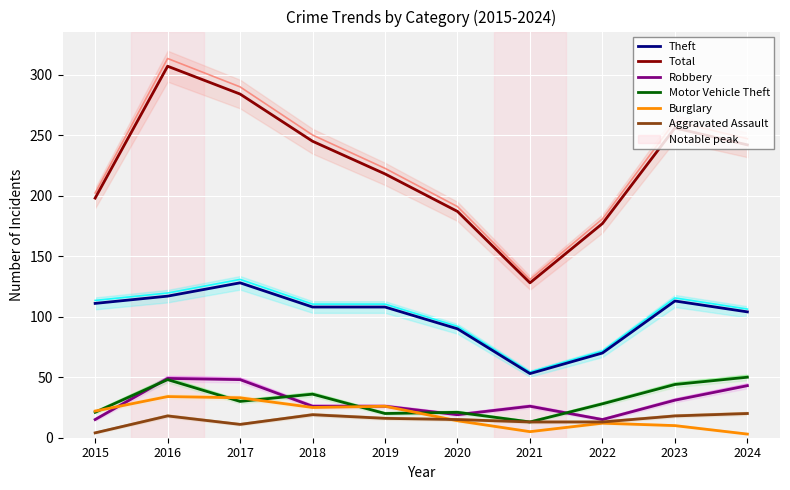

What is the sum of all Burglary values?

184